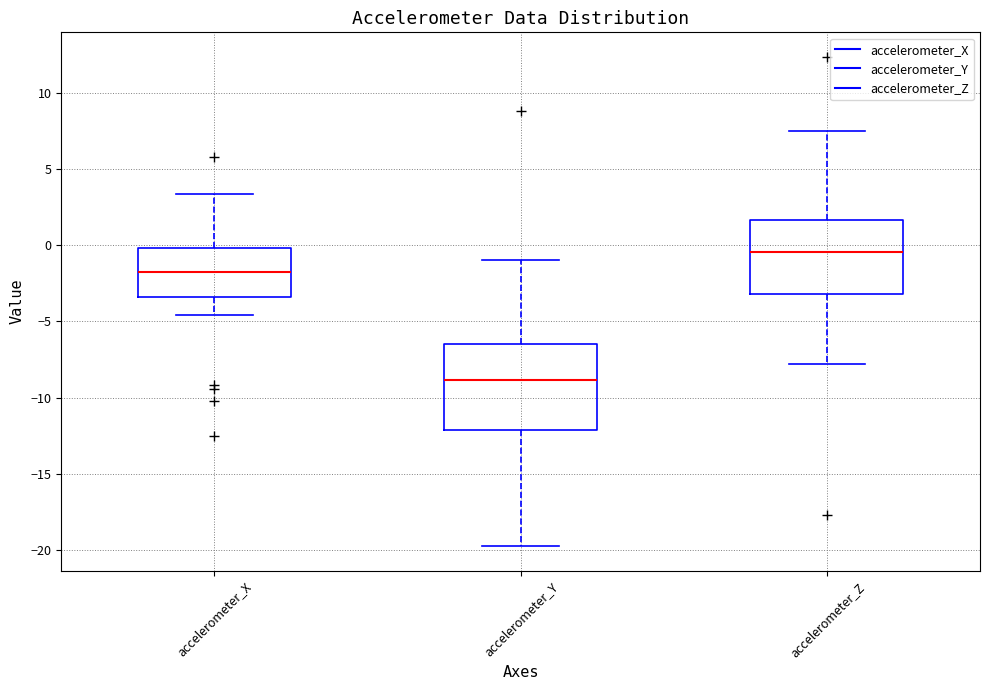

Which box has the lowest median line?

accelerometer_Y